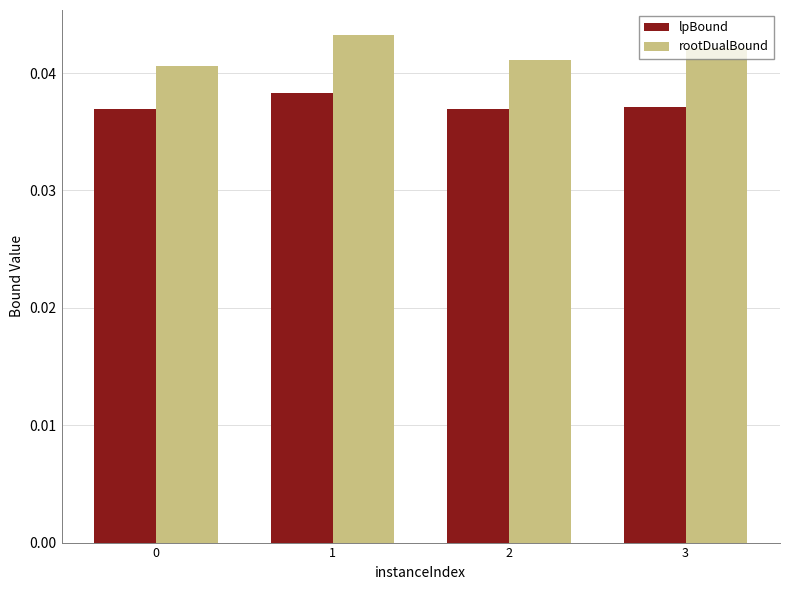

Which series has the largest range (max minus min)?

rootDualBound